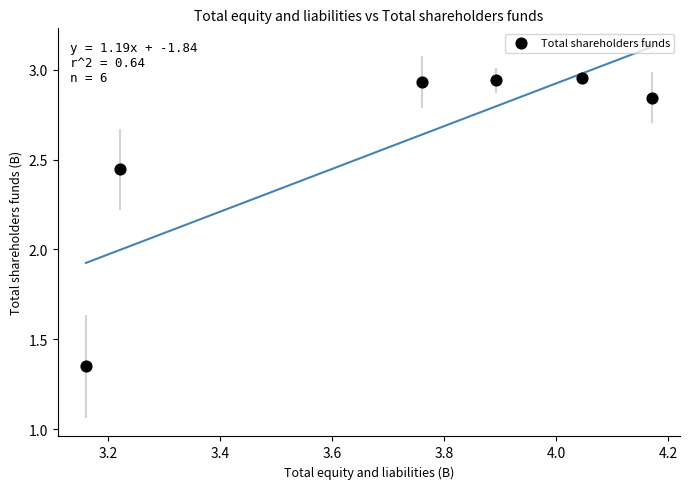

What is the average X value?

3.7